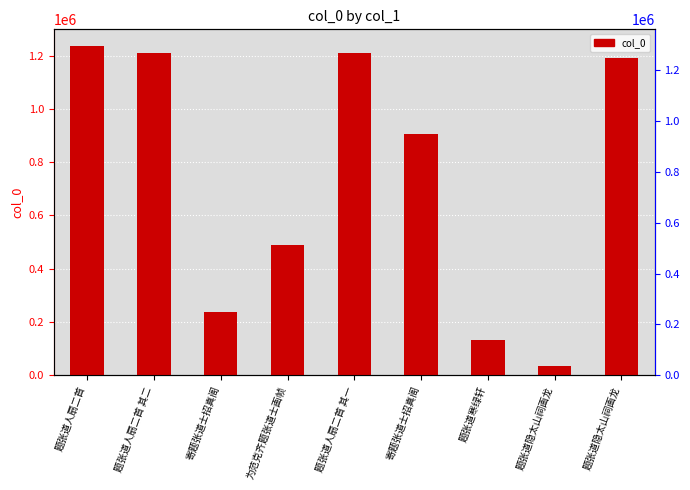

Reading right to left, extract all data points from this chart.

题张道隐太山祠画龙=1190173	题张道隐太山祠画龙=35296	题张道寒绿轩=132739	寄题张道士招真阁=905224	题张道人扇二首 其一=1209755	为范克齐题张道士画帧=489580	寄题张道士招真阁=236038	题张道人扇二首 其二=1209756	题张道人扇二首=1236748